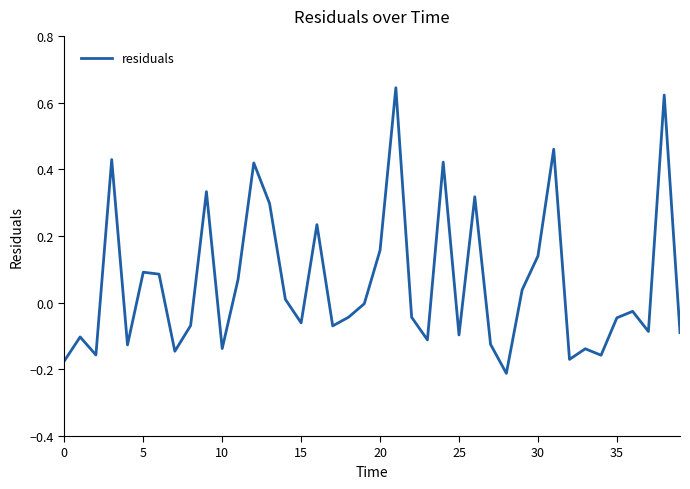

What is the difference between the maximum and minimum values?

0.9